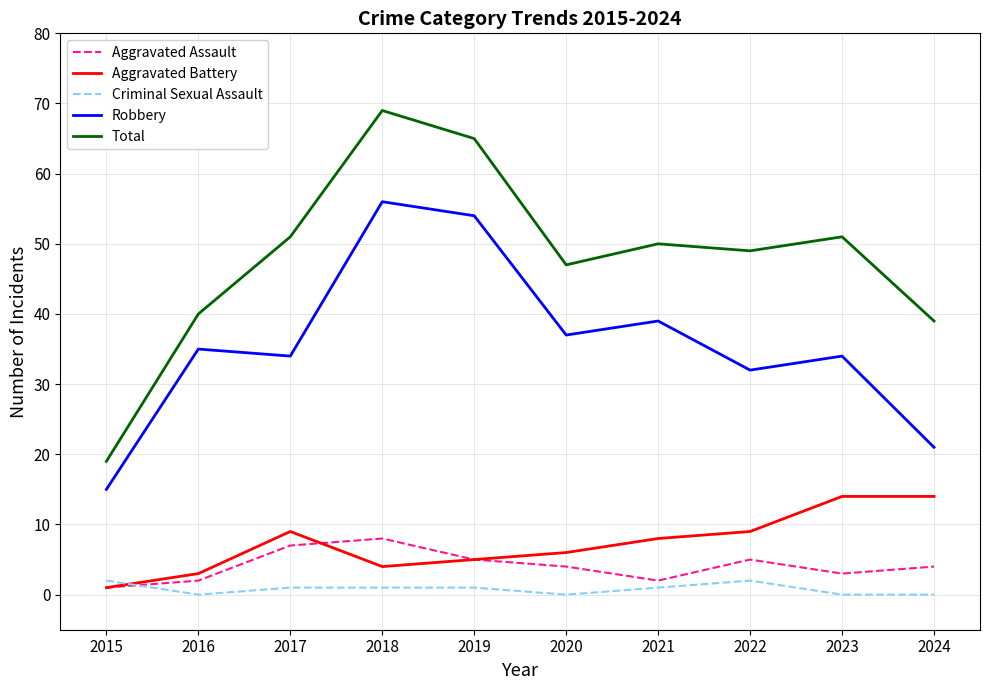

Read the Aggravated Assault value at 2021.

2